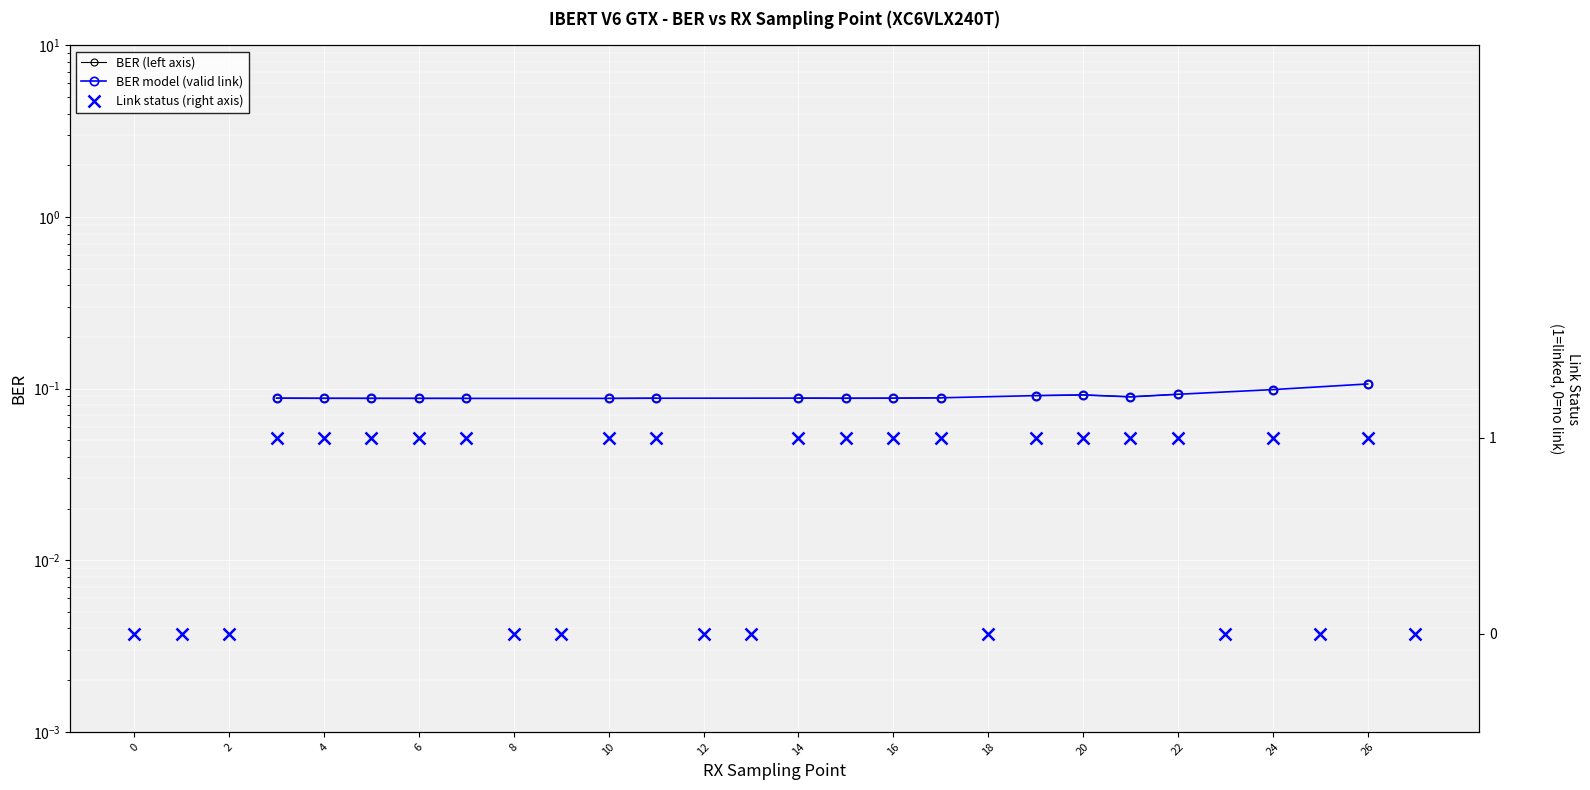

What is the value of the 21st point from the left?

1